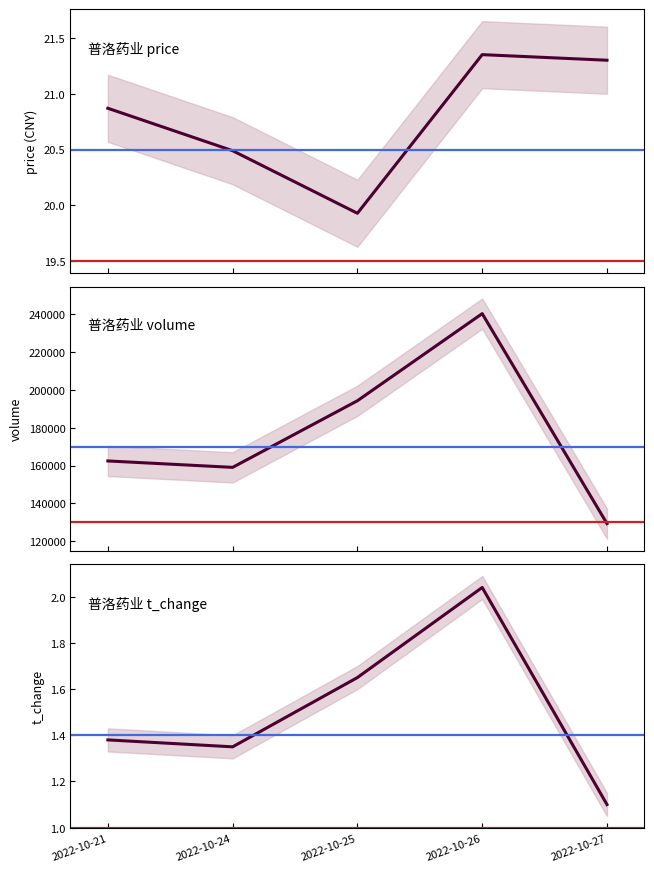

List the labels in order of 普洛药业 t_change value, smallest first.

2022-10-27, 2022-10-24, 2022-10-21, 2022-10-25, 2022-10-26